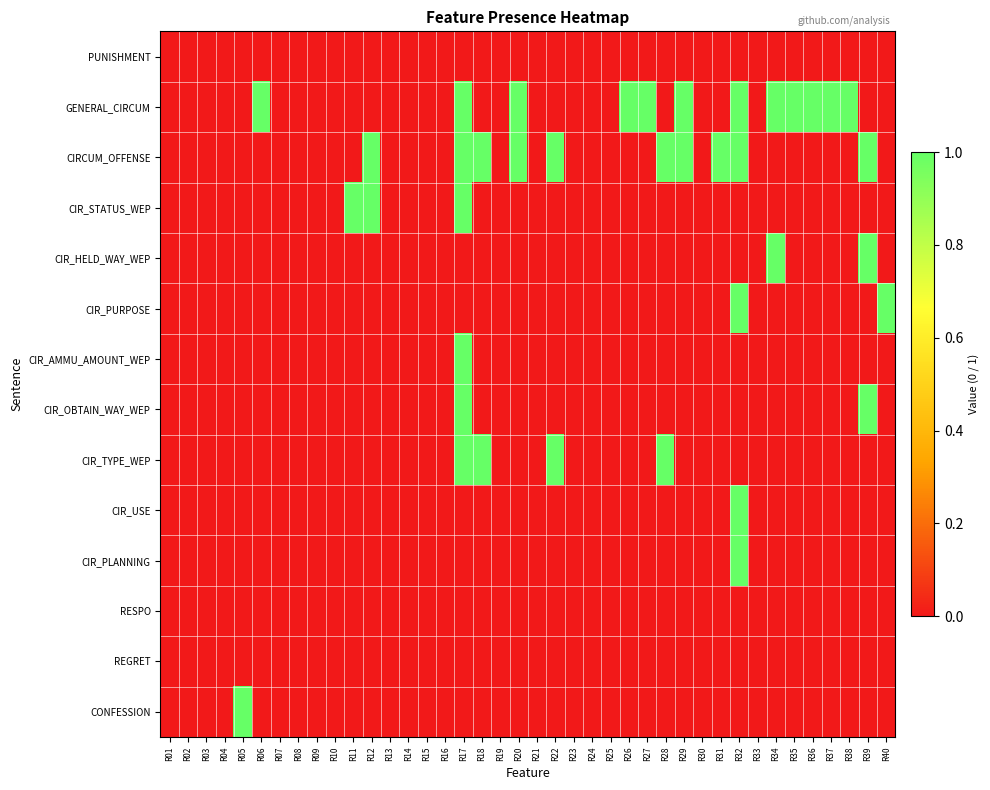

Which has a higher value, R13 or R25?

R13